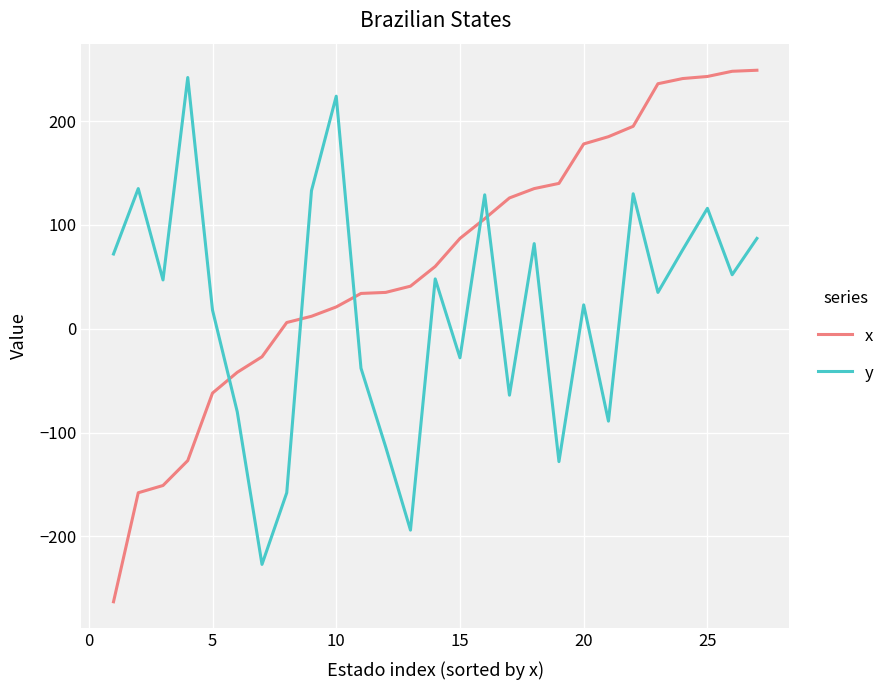

Which series has the largest range (max minus min)?

x